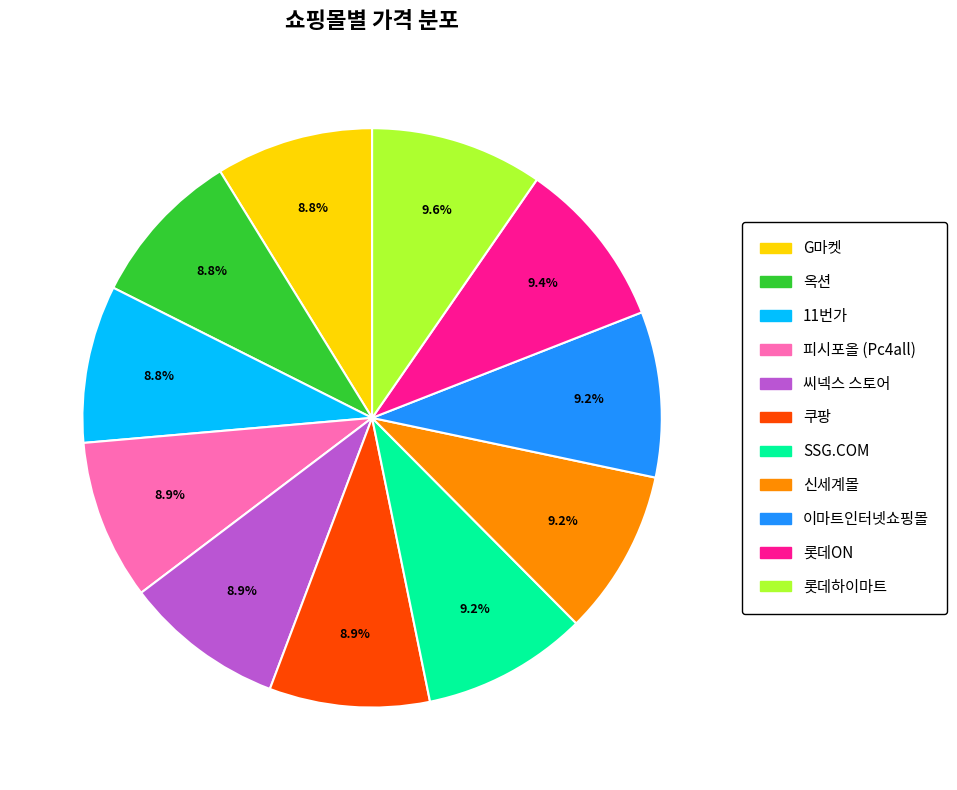

Do SSG.COM and 롯데ON together represent more than half of the pie?

No